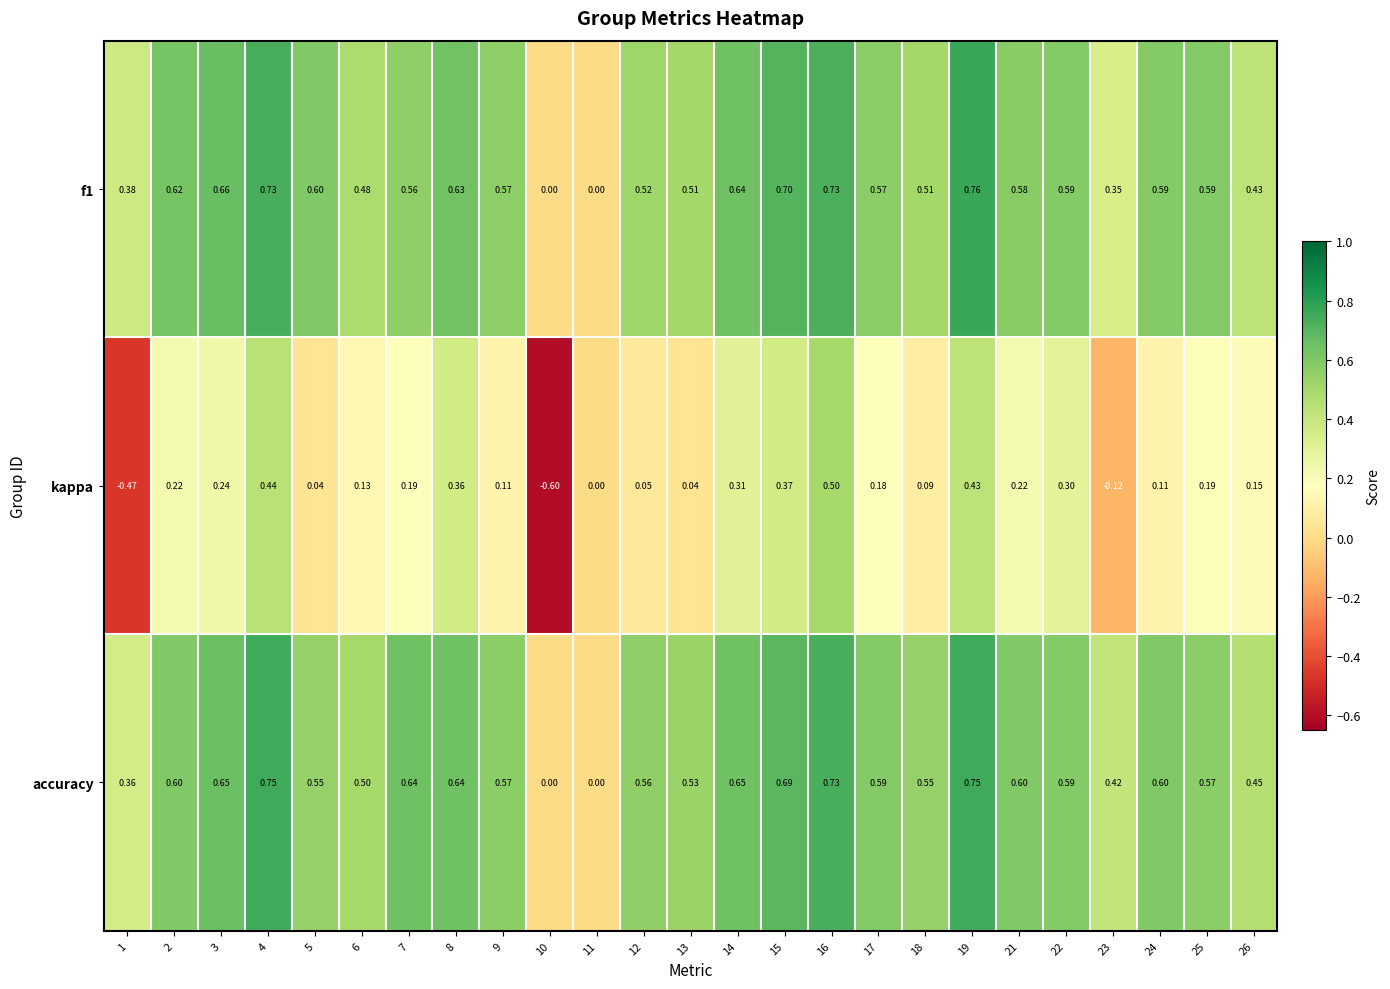

Which series has the largest total across all categories?

accuracy